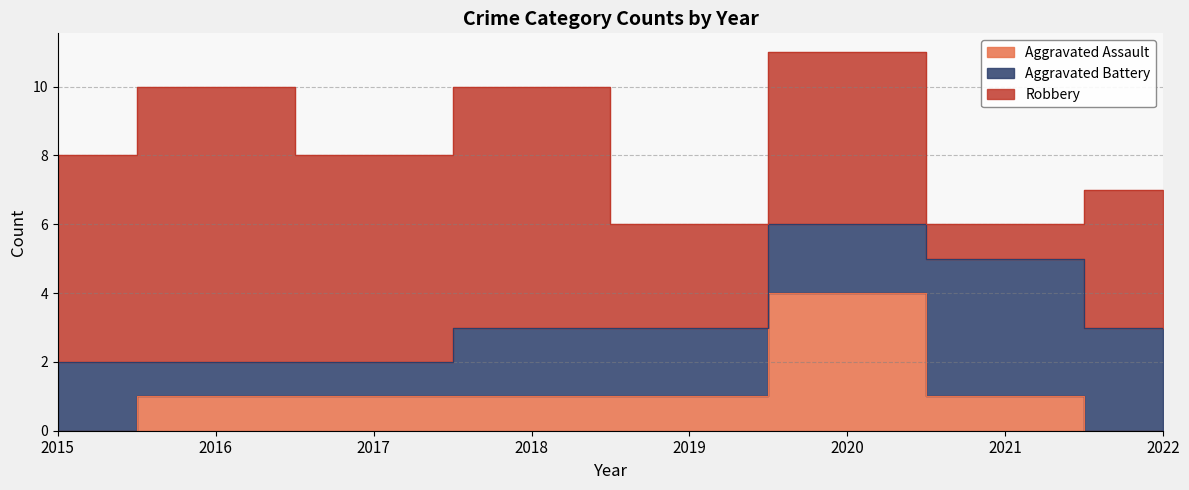

True or false: Aggravated Battery and Aggravated Assault intersect in this chart.

True